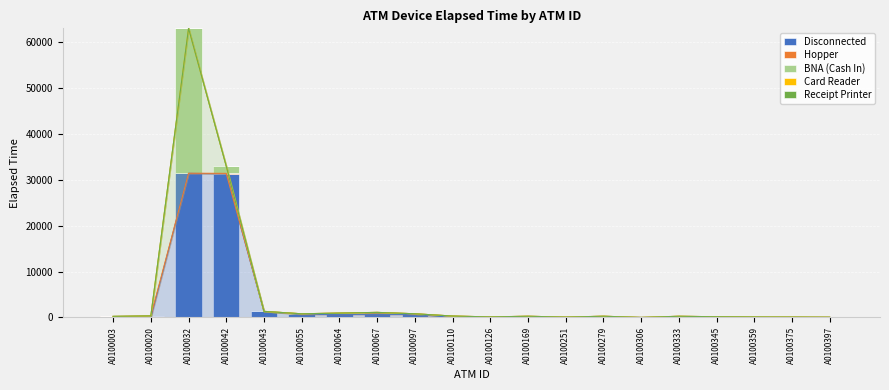

The value of Hopper at A0100055 is 178. True or false?

False